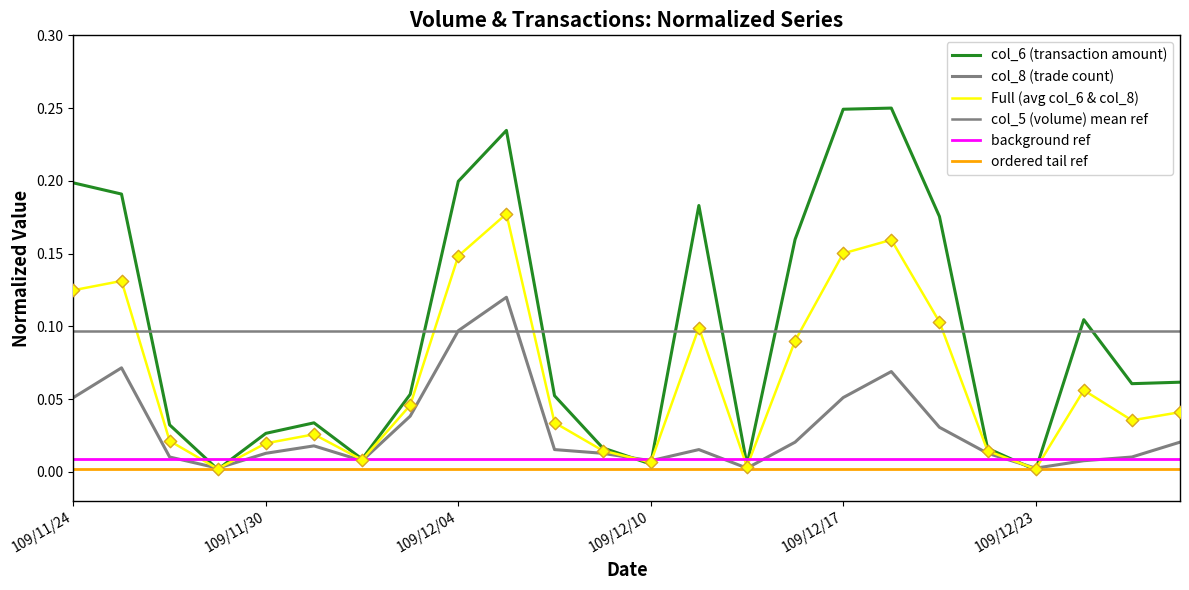

At how many categories does at least one series exceed 0?

24